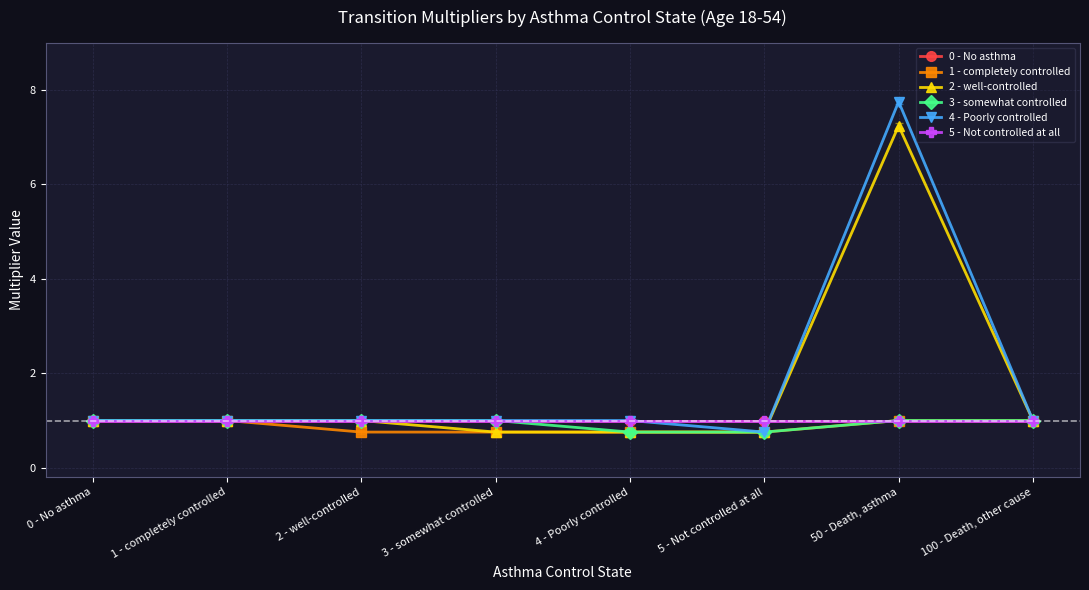

Does the chart have visible grid lines?

Yes